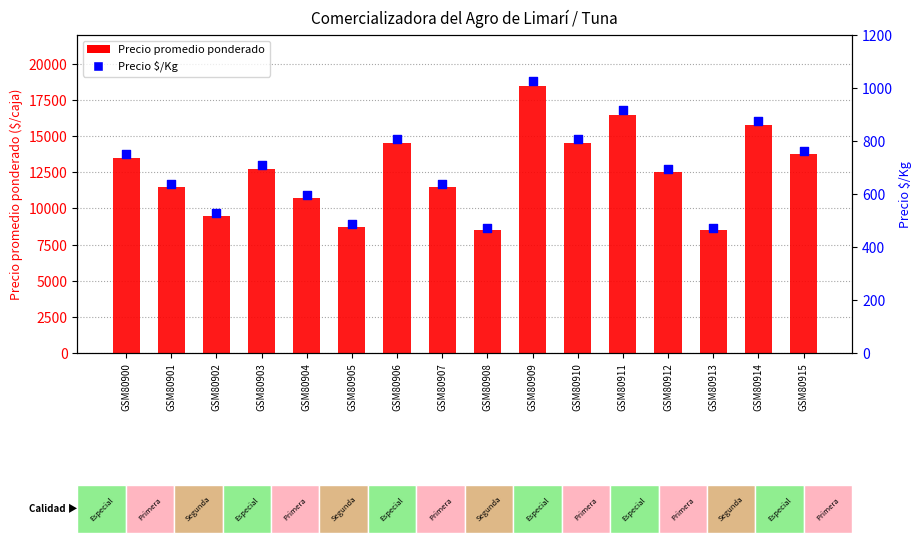

What are all the series names shown in the legend?

Precio promedio ponderado, Precio $/Kg